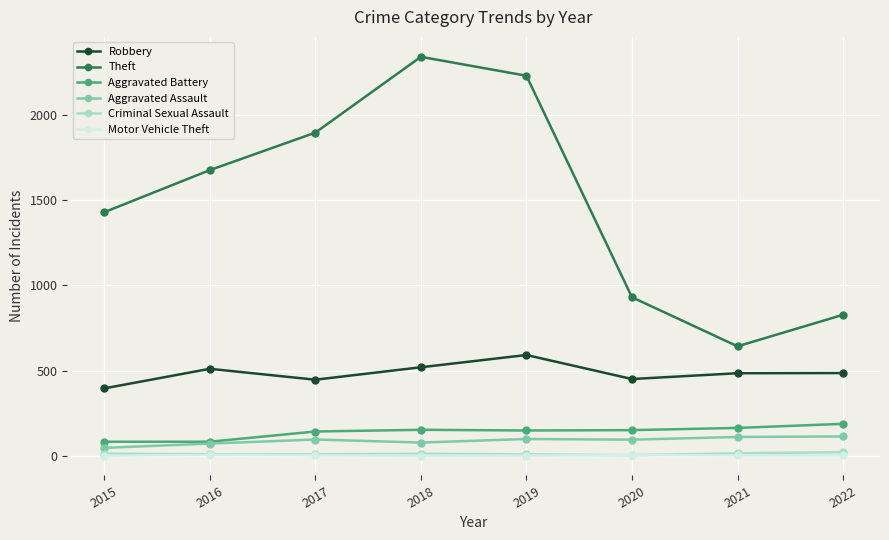

Which series has the largest range (max minus min)?

Theft